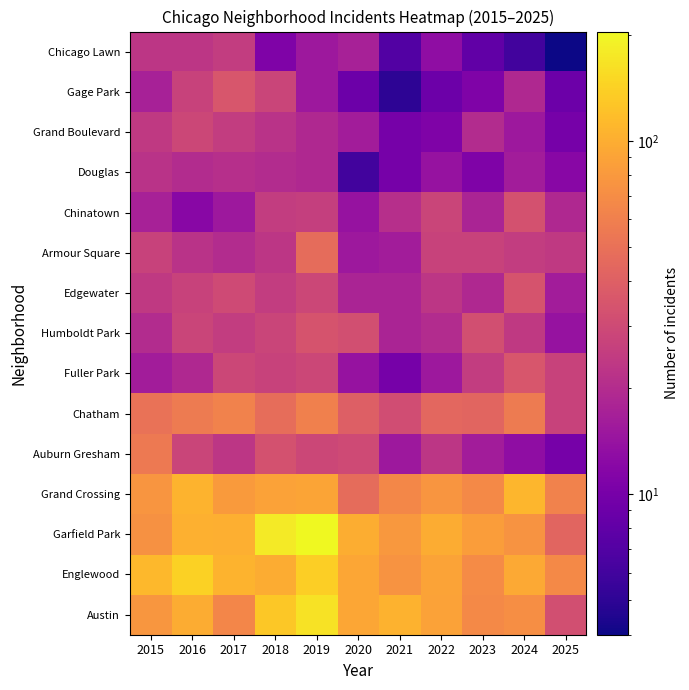

At how many categories does at least one series exceed 32?

11